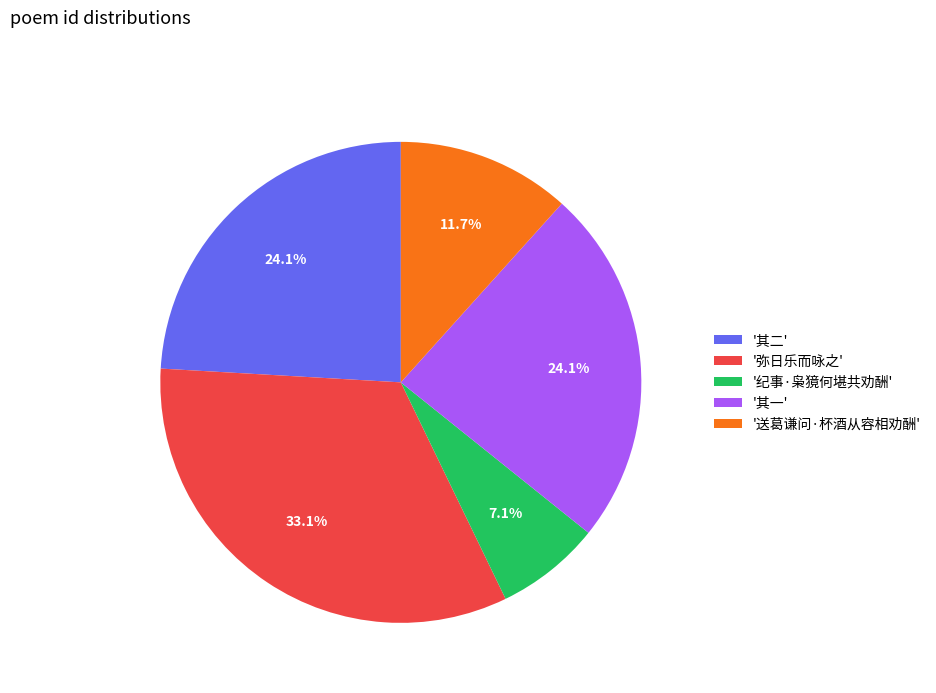

Count the number of slices in the pie.

5